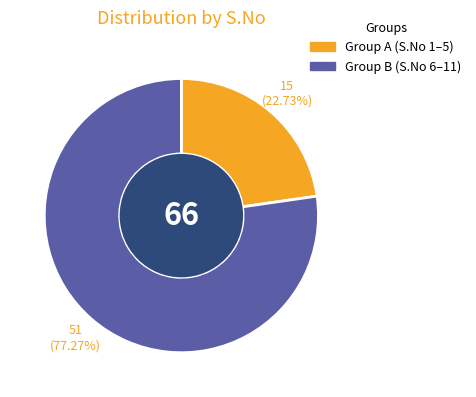

Is there any slice that represents more than half of the pie?

Yes